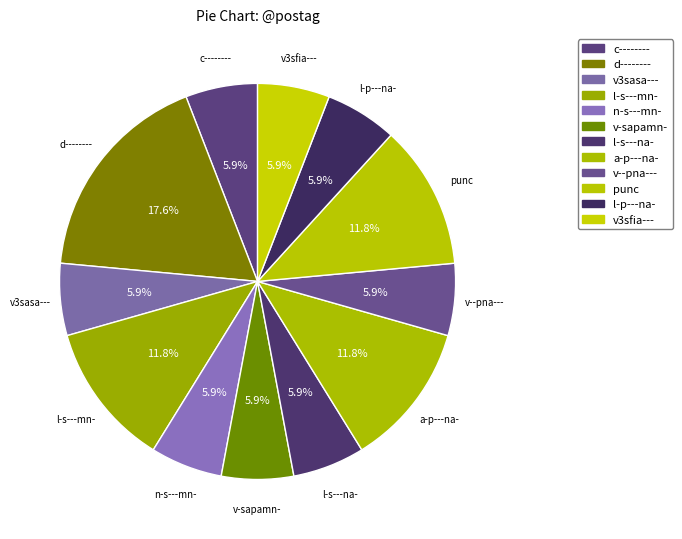

How many slices are in this pie chart?

12